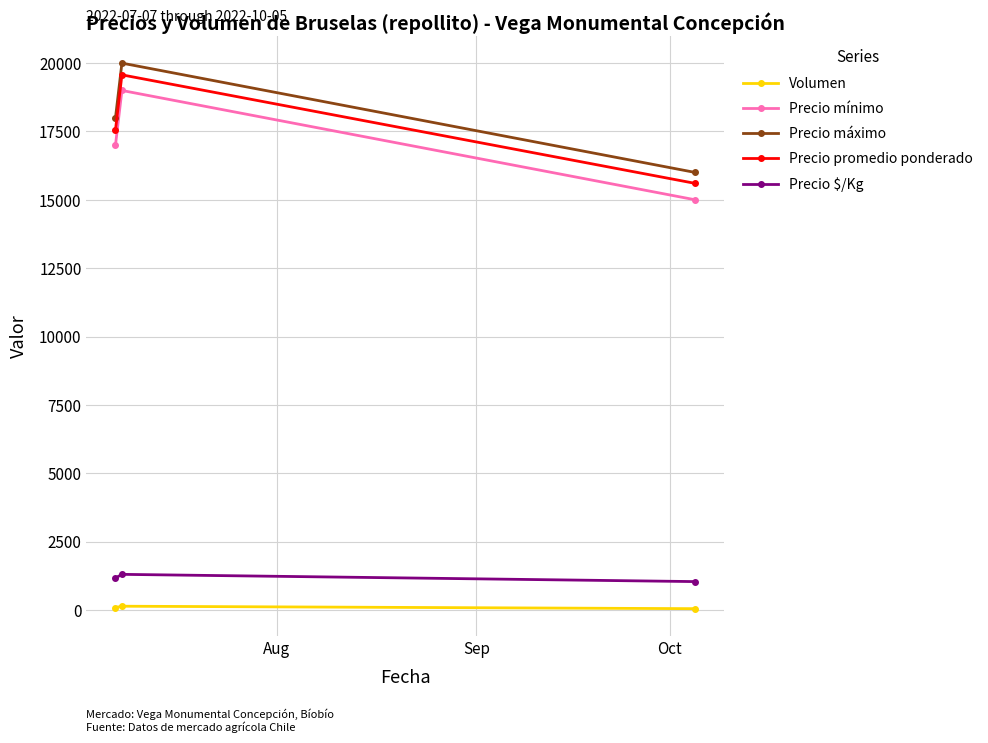

Does the chart have visible grid lines?

Yes